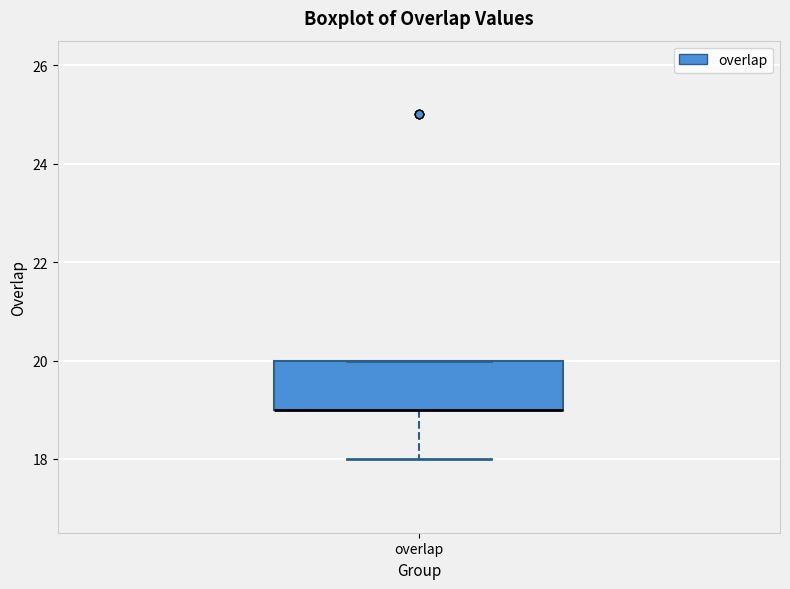

Where is the upper edge of the box for overlap on the y-axis? The values are not printed on the chart, so give them approximately, as read against the axis.

20